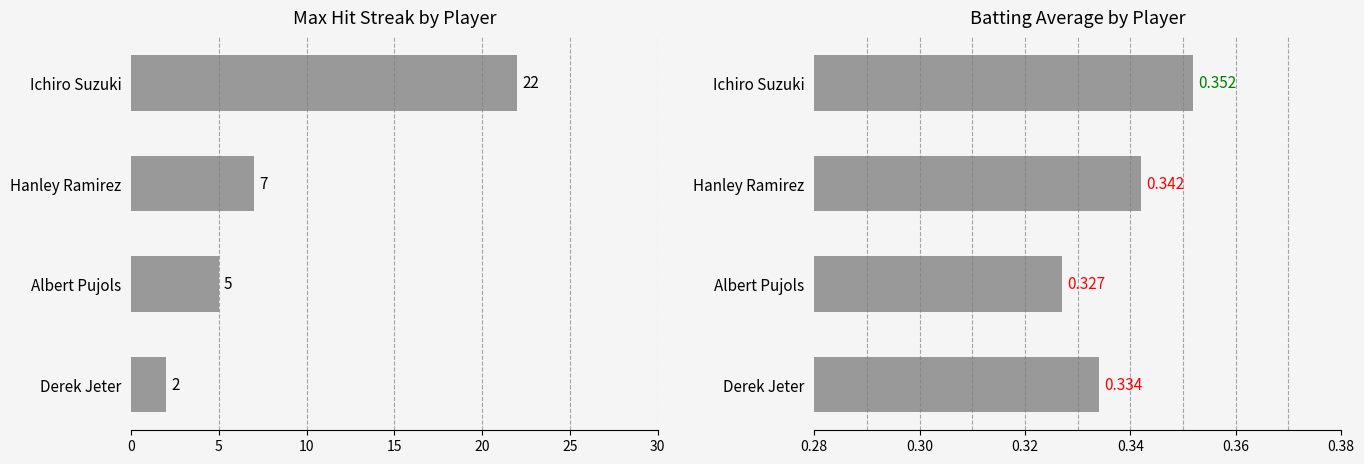

Are the bars grouped side by side (vs. stacked)?

Yes